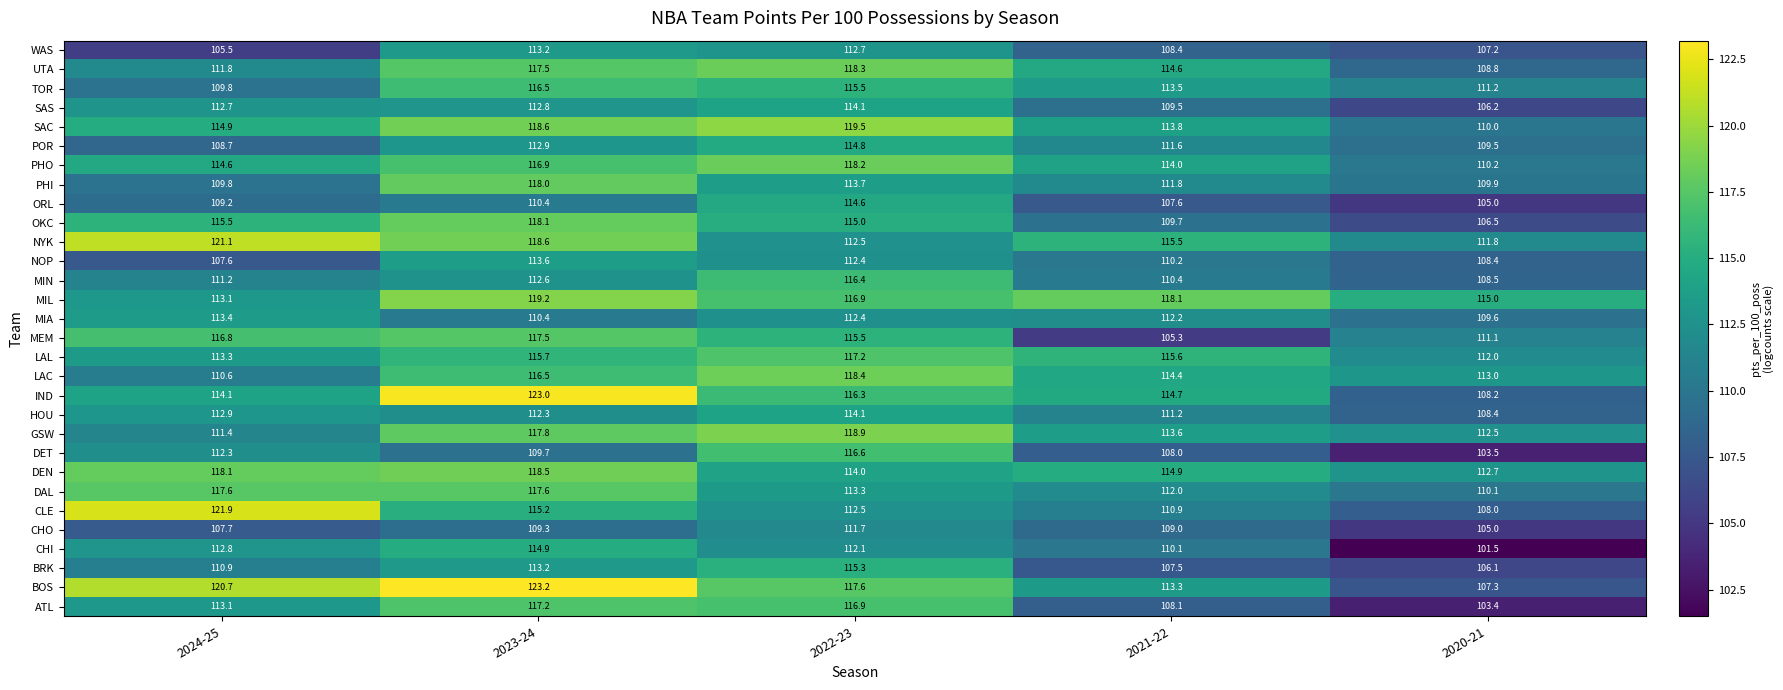

Rank the categories by PHO value from lowest to highest.

2020-21, 2021-22, 2024-25, 2023-24, 2022-23